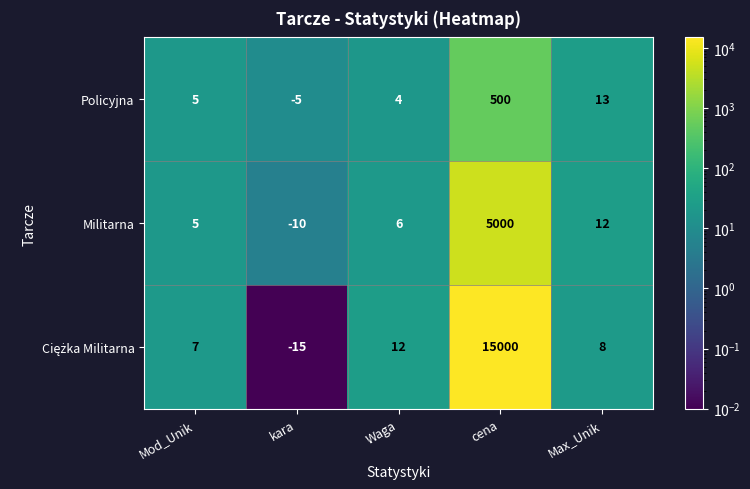

Which category has the highest value across all series?

cena